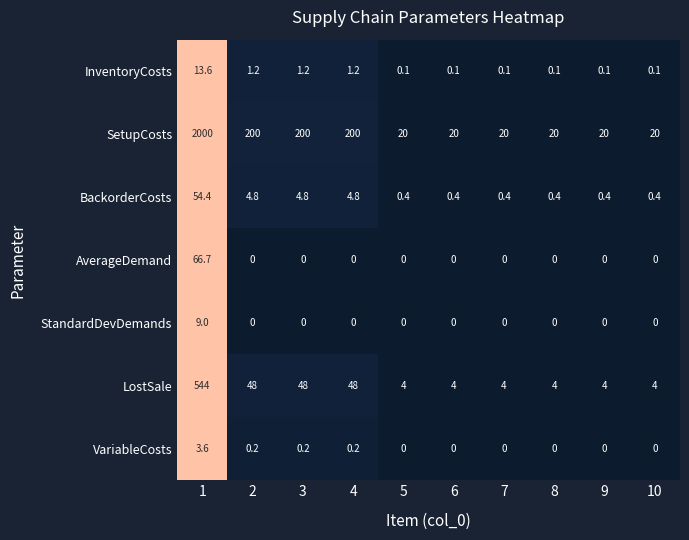

What is the maximum value for StandardDevDemands?

9.0